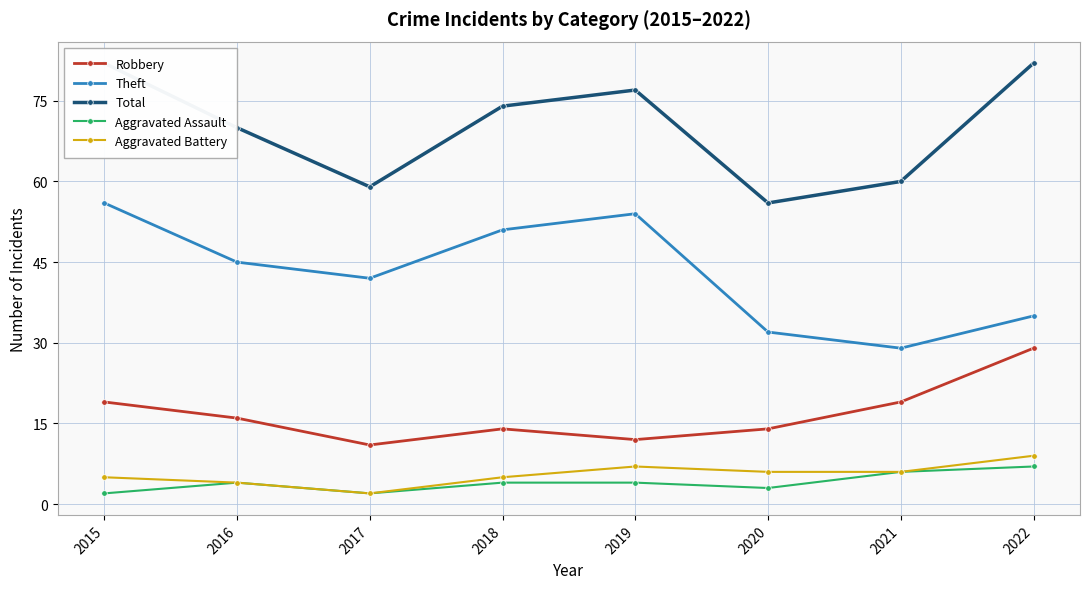

What are all the series names shown in the legend?

Robbery, Theft, Total, Aggravated Assault, Aggravated Battery